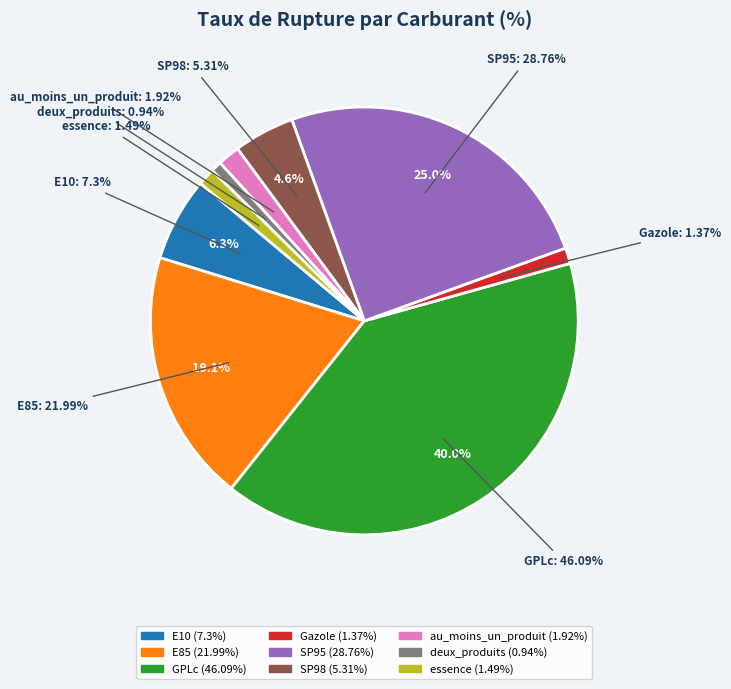

Is E85 the majority of the pie?

No